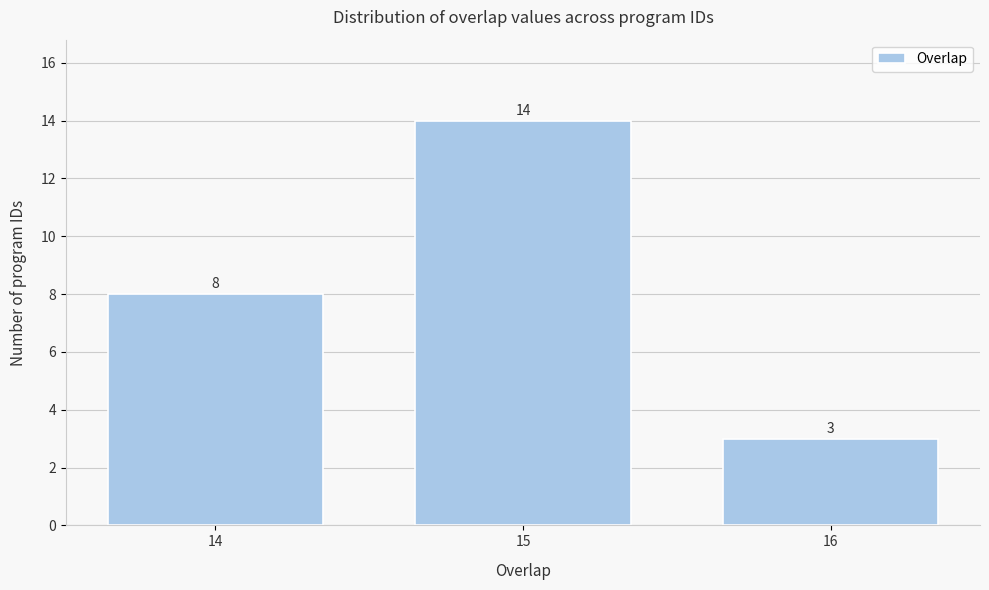

Reading right to left, list all the values displayed in this chart.

16=3	15=14	14=8